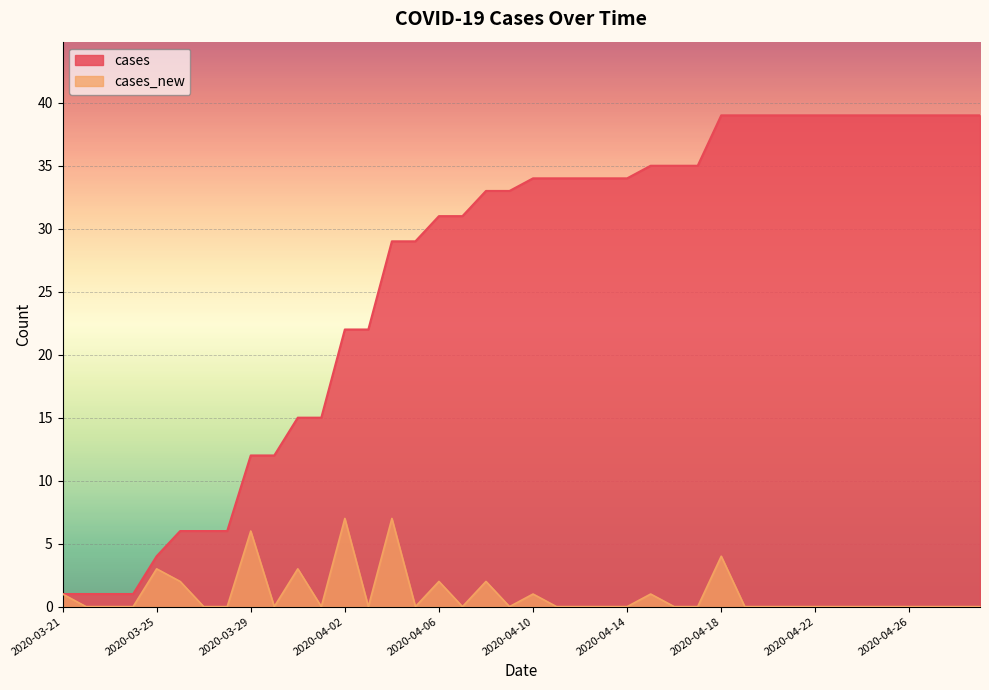

Reading right to left, extract all data points from this chart.

cases: 39	39	39	39	39	39	39	39	39	39	39	39	35	35	35	34	34	34	34	34	33	33	31	31	29	29	22	22	15	15	12	12	6	6	6	4	1	1	1	1
cases_new: 0	0	0	0	0	0	0	0	0	0	0	4	0	0	1	0	0	0	0	1	0	2	0	2	0	7	0	7	0	3	0	6	0	0	2	3	0	0	0	1